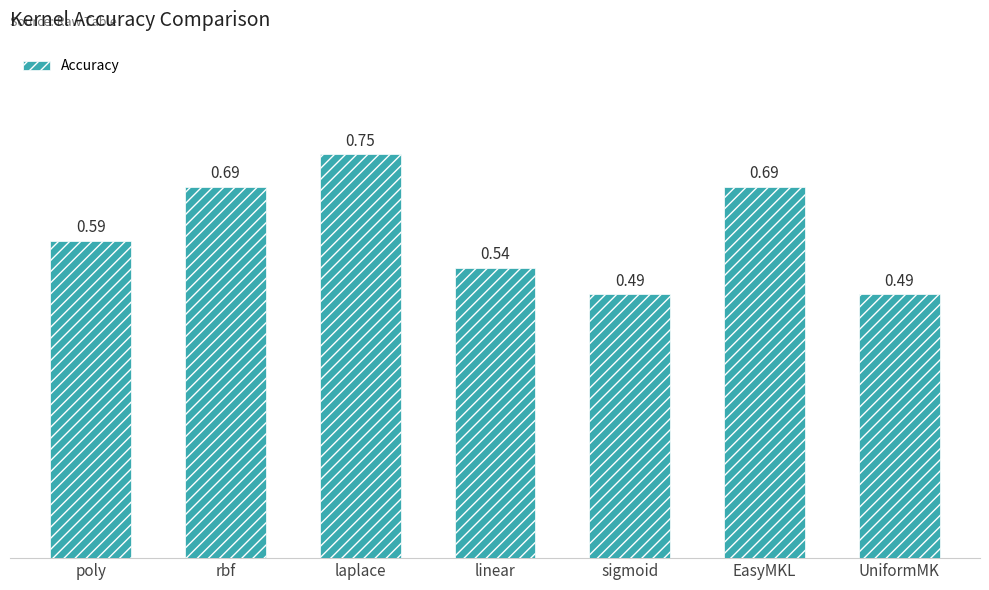

Is it true that the value at UniformMK is 0.8?

False